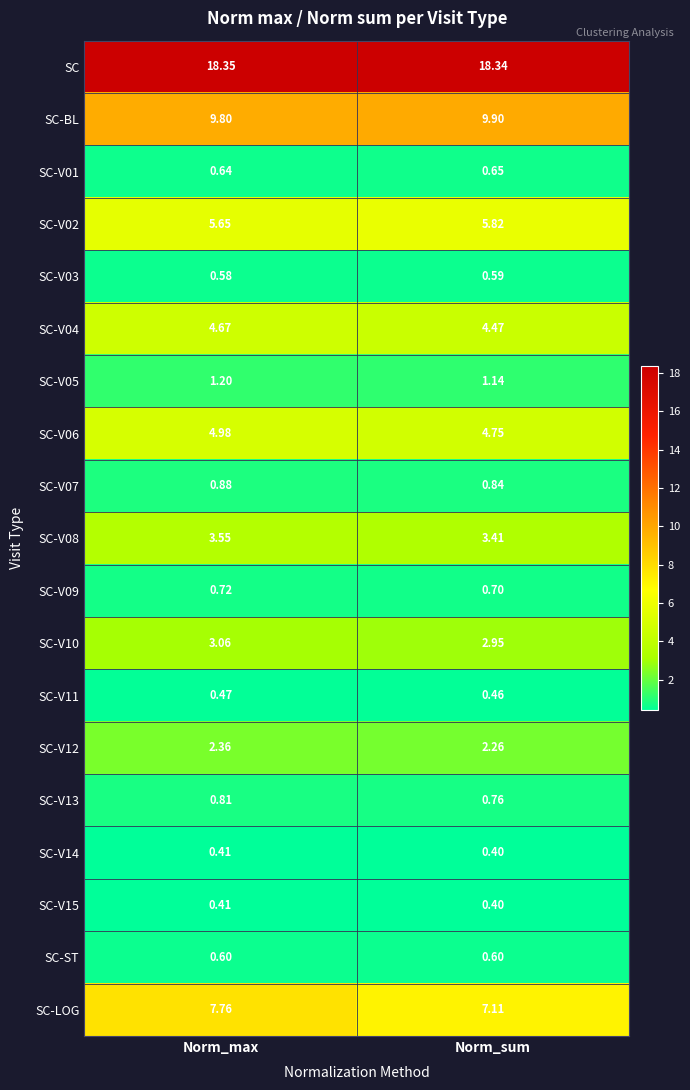

At which label is SC-V11 closest to 0?

Norm_sum